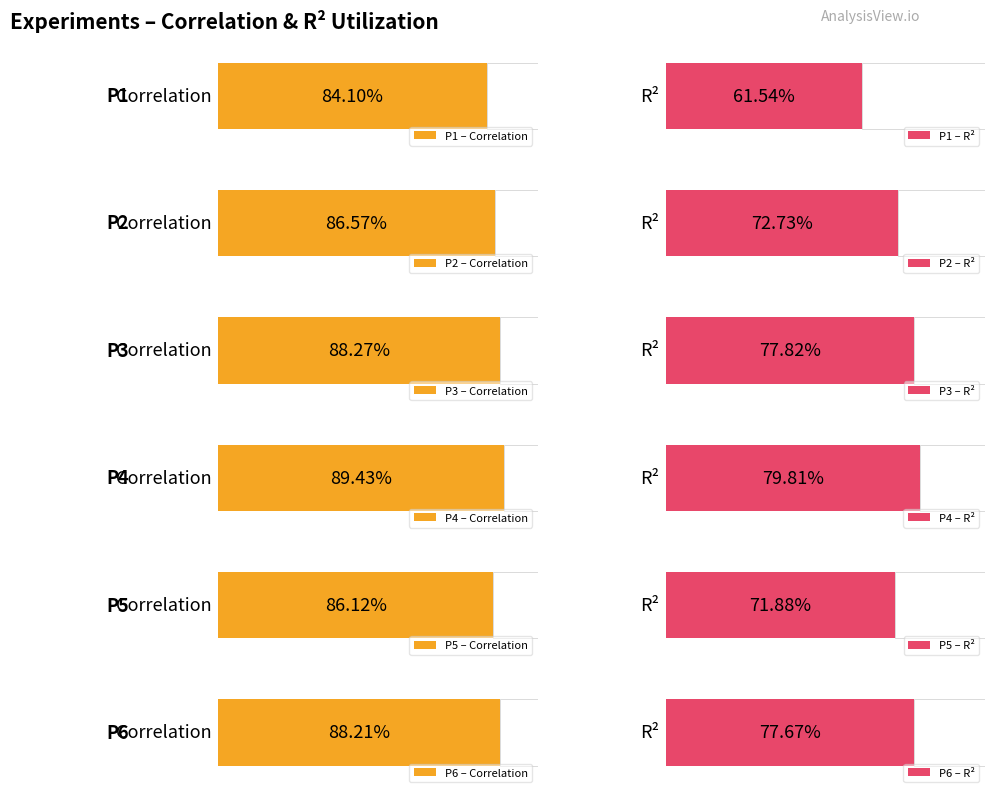

List the series in order of their overall mean, lowest first.

R2, Correlation